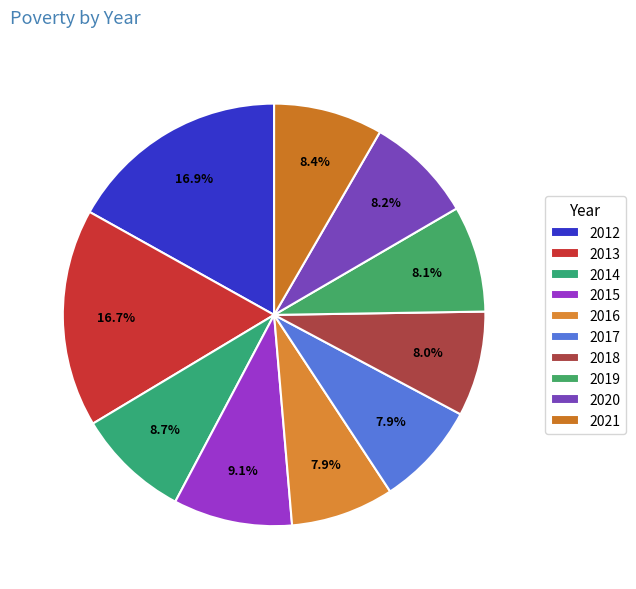

How much of the chart is everything except 2013?

83.3%